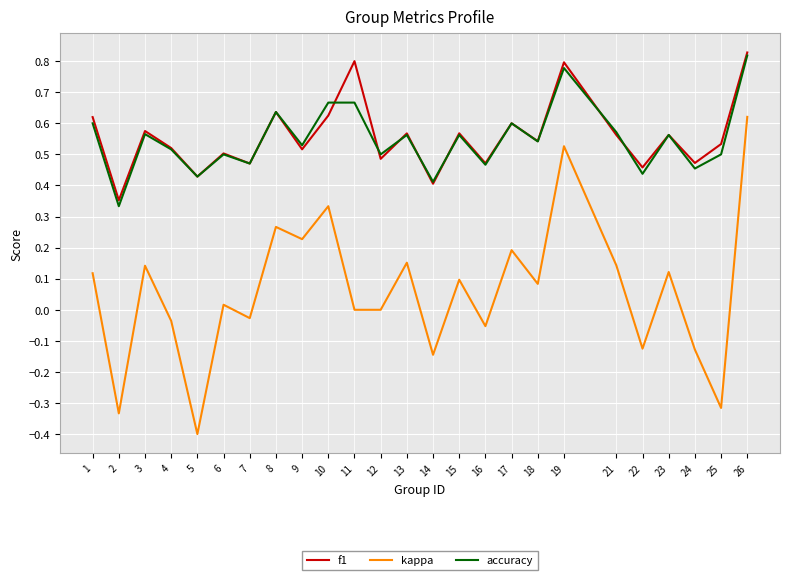

True or false: kappa has a value of -0.2 at 24.

False